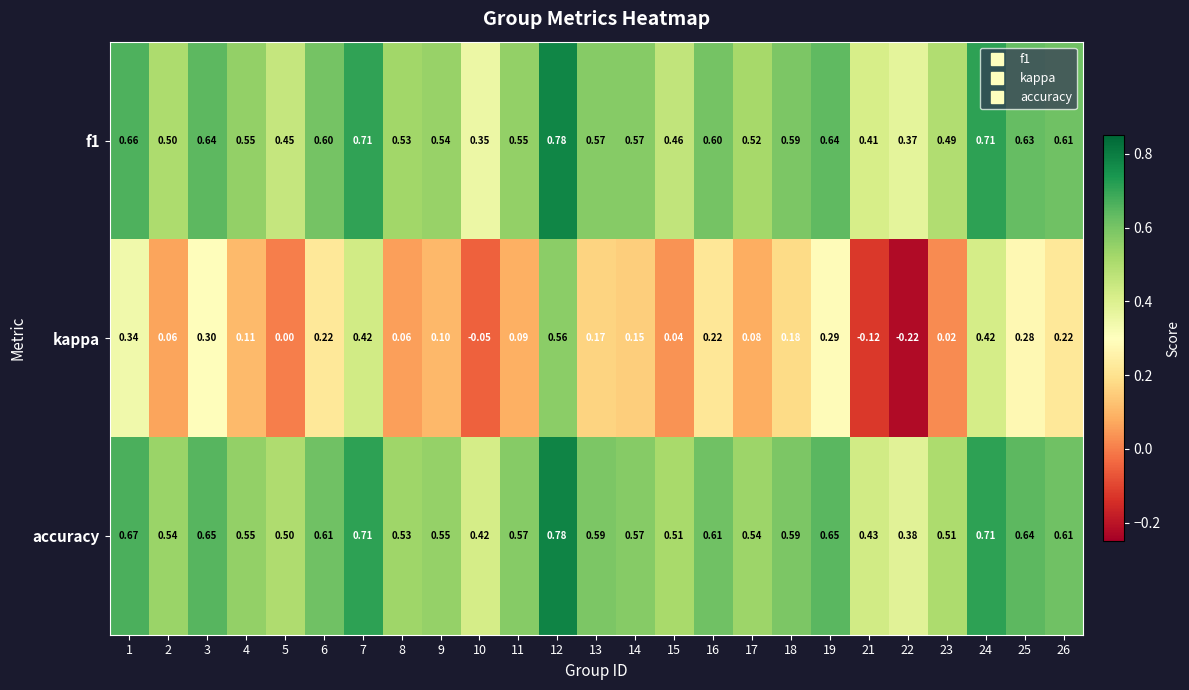

Is the value of f1 at 7 greater than the value of kappa at 7?

Yes